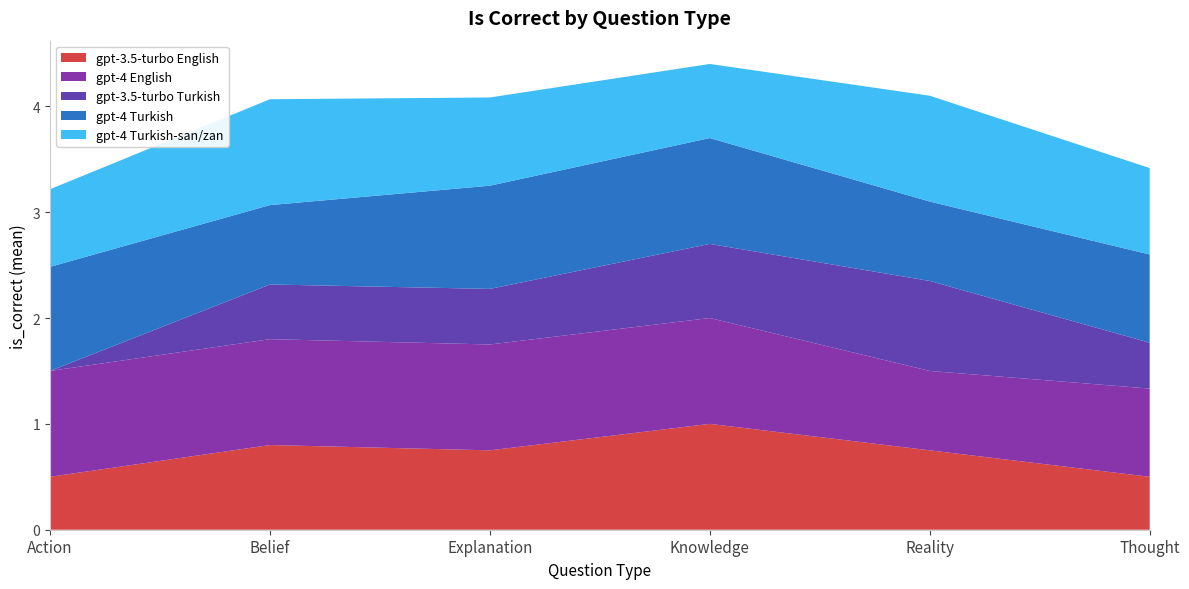

Reading left to right, extract all data points from this chart.

gpt-3.5-turbo English: 0.5	0.8	0.8	1.0	0.8	0.5
gpt-4 English: 1.0	1.0	1.0	1.0	0.8	0.8
gpt-3.5-turbo Turkish: 0.0	0.5	0.5	0.7	0.8	0.4
gpt-4 Turkish: 1.0	0.8	1.0	1.0	0.8	0.8
gpt-4 Turkish-san/zan: 0.7	1.0	0.8	0.7	1.0	0.8